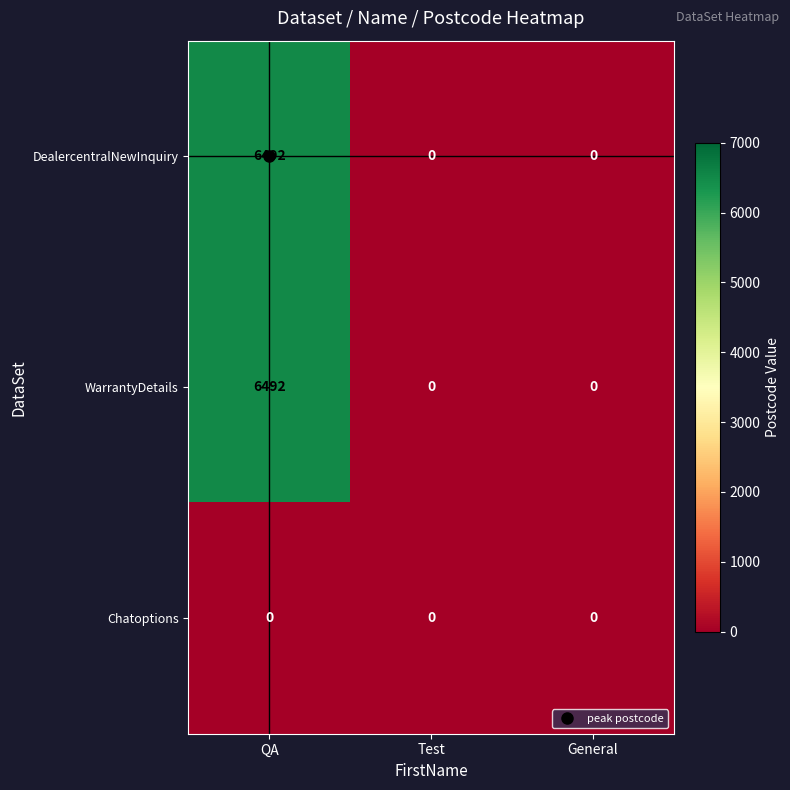

Which label corresponds to the largest value in the chart?

QA